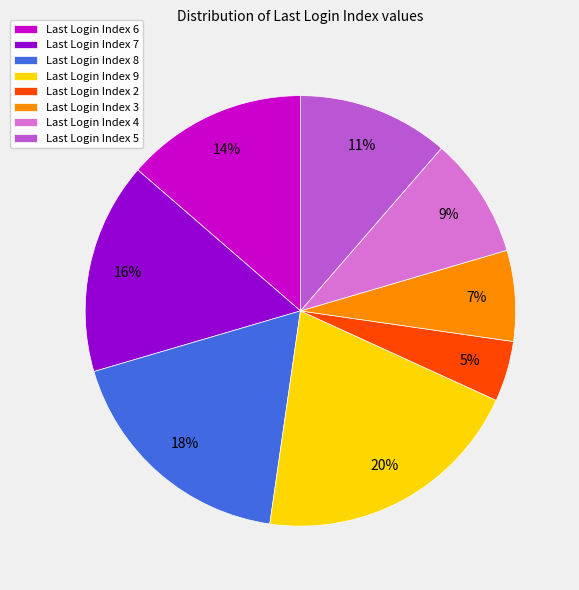

Is there any slice that represents more than half of the pie?

No